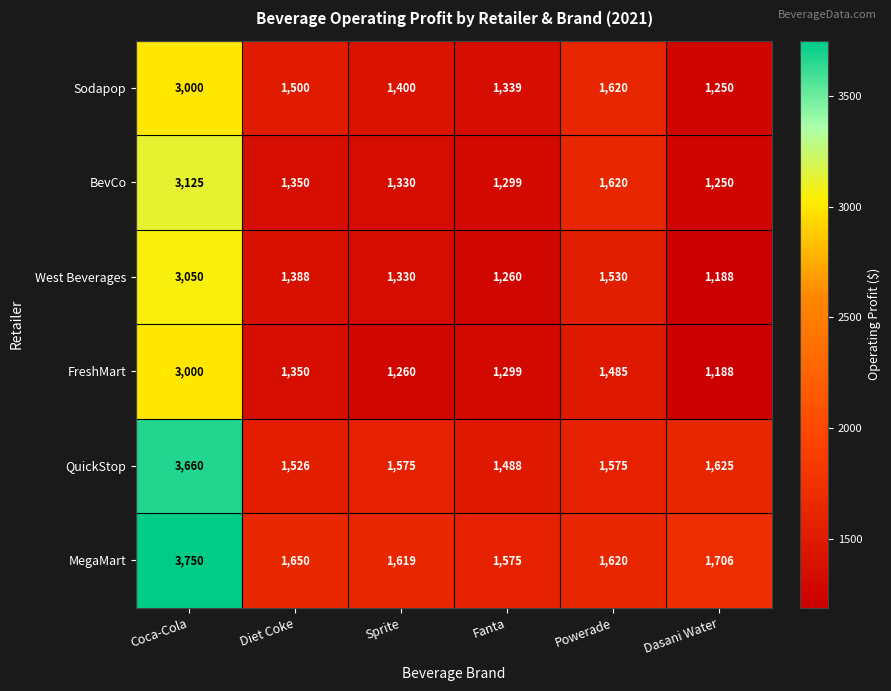

What is the total value across all series at Powerade?

9450